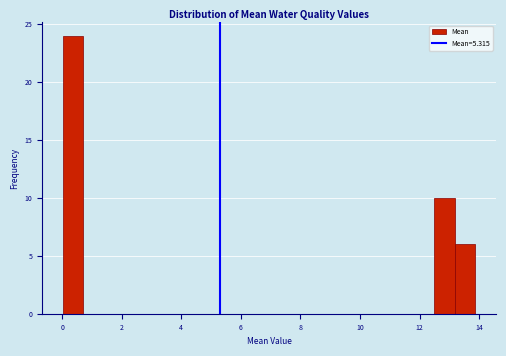

Around what value on the x-axis is the tallest bar? Give the approximate position of its centre, as read against the axis.

0.4